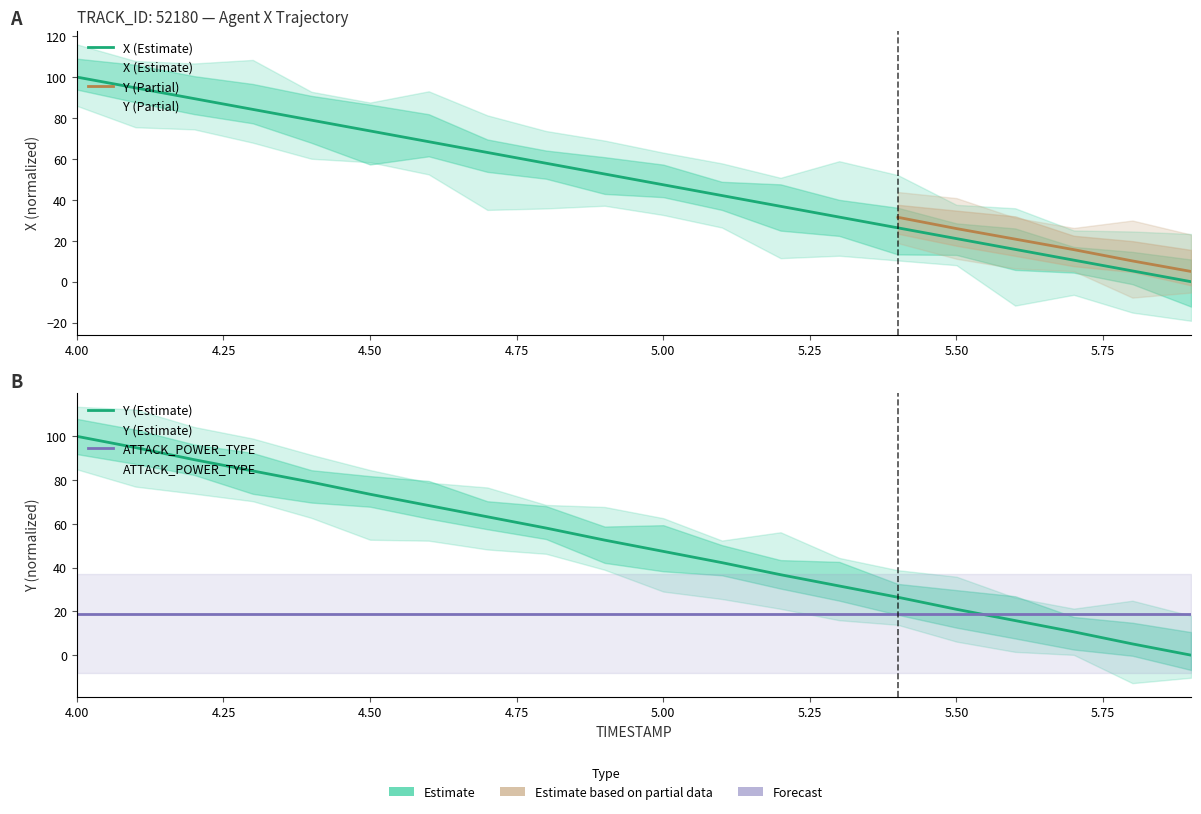

How many positive values does the X series have?

19